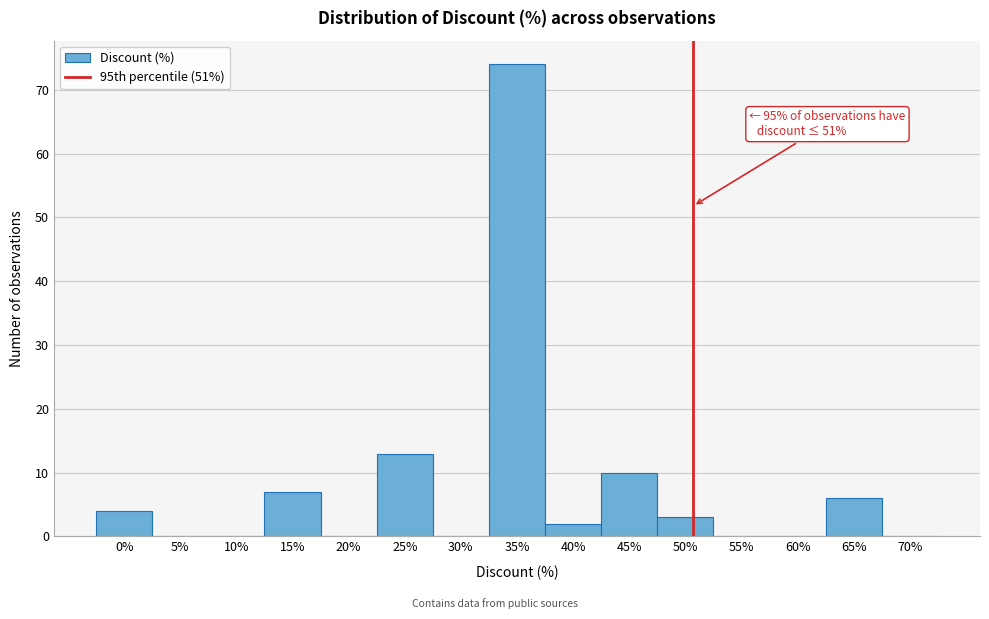

Over which range of the x-axis is the bar tallest?

32.5 to 37.5